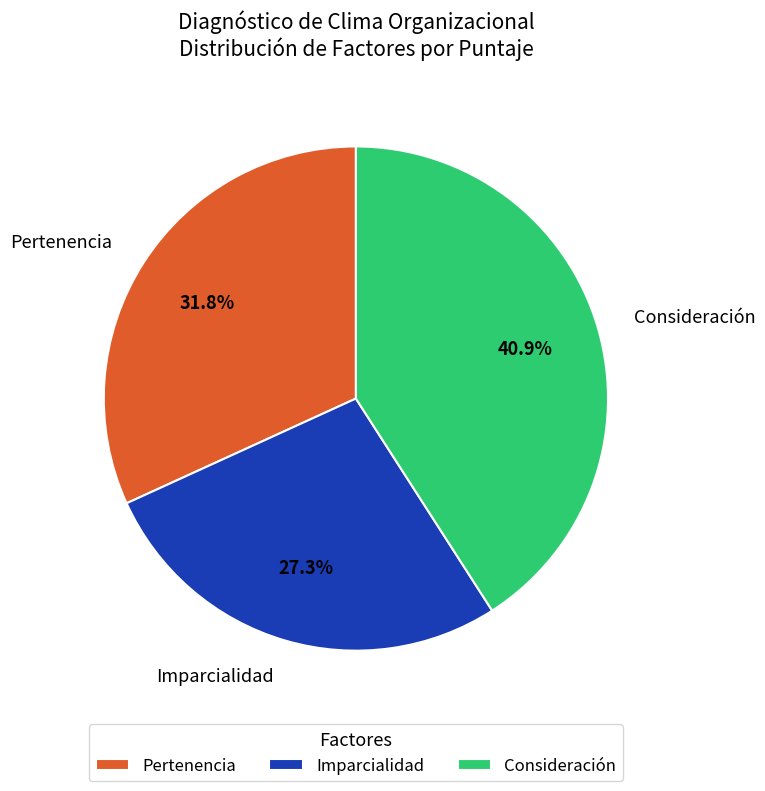

Combined, do Imparcialidad and Consideración account for over 50%?

Yes